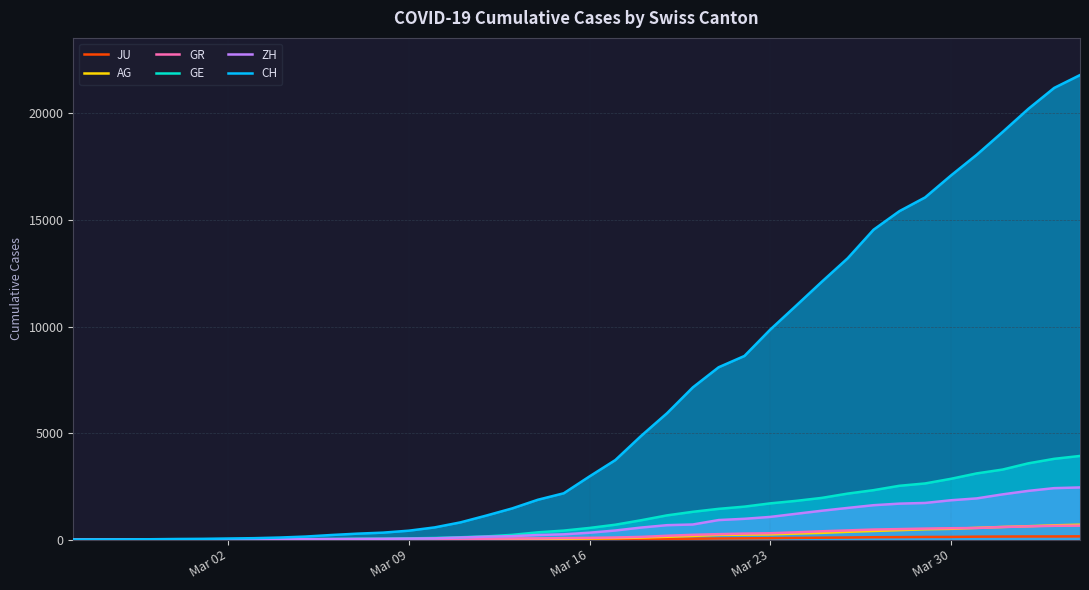

Count the number of categories in the chart.

40